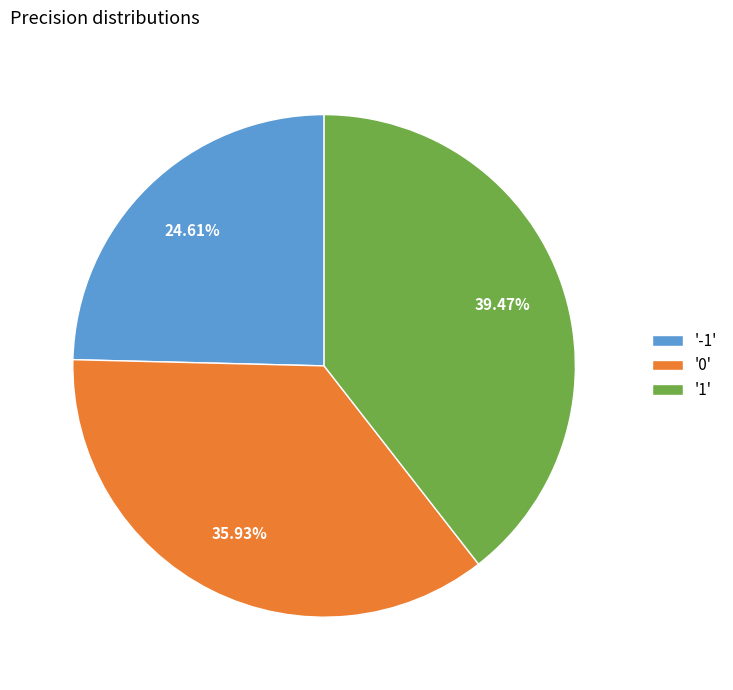

Rank the categories by value from highest to lowest.

'1', '0', '-1'